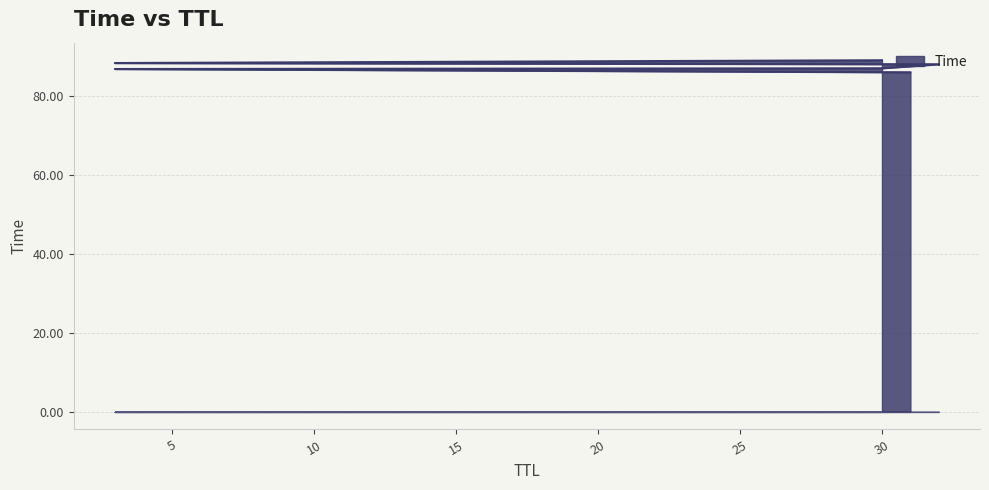

Reading left to right, what are all the values shown in this chart?

86.1	86.9	87.1	88.1	88.4	89.1